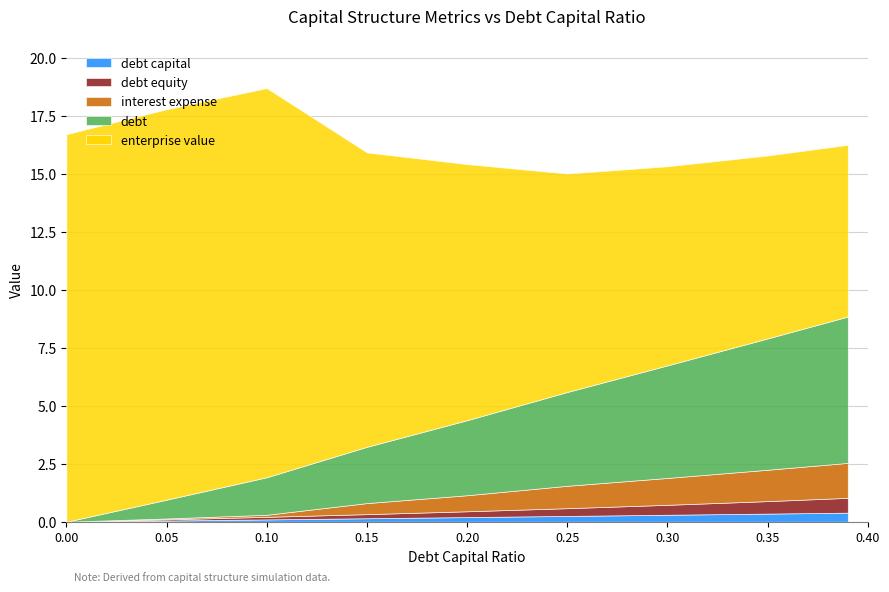

True or false: debt has more than 0 interior local peaks.

False